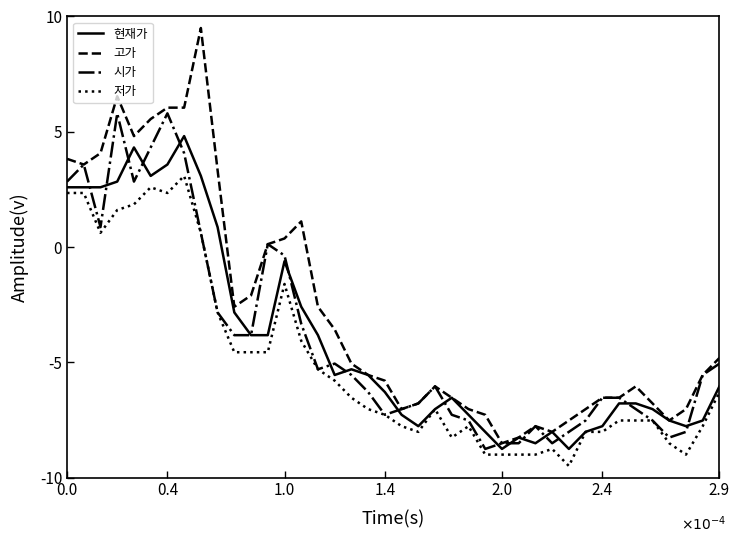

True or false: 저가 and 고가 cross at least once.

False